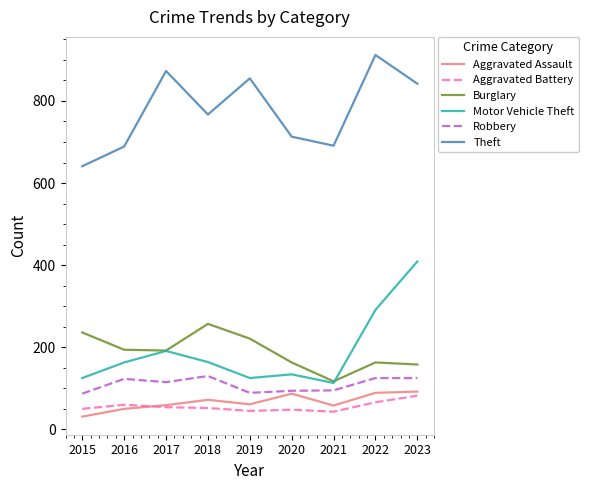

What is the difference between the maximum and second lowest values in the Aggravated Assault series?

42